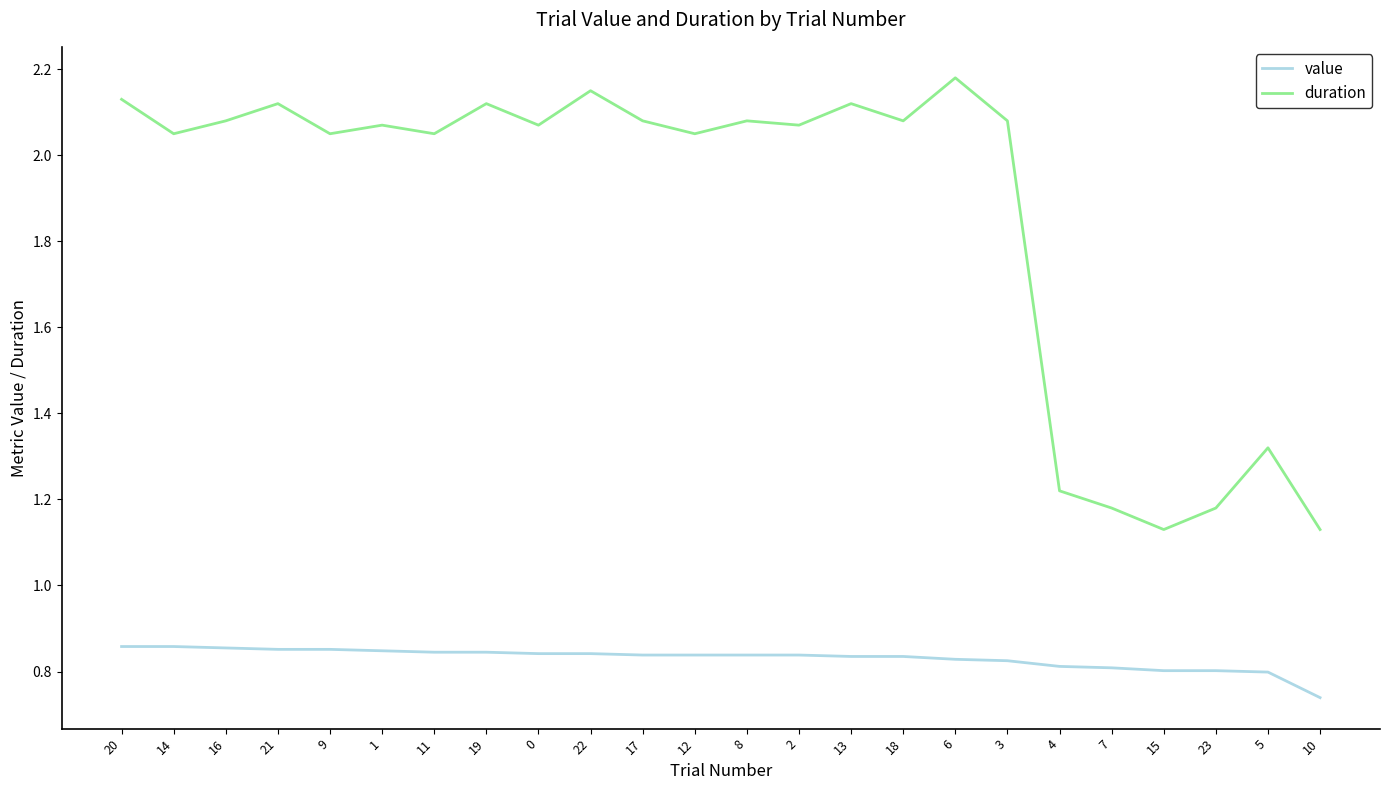

Count the number of data series in this chart.

2